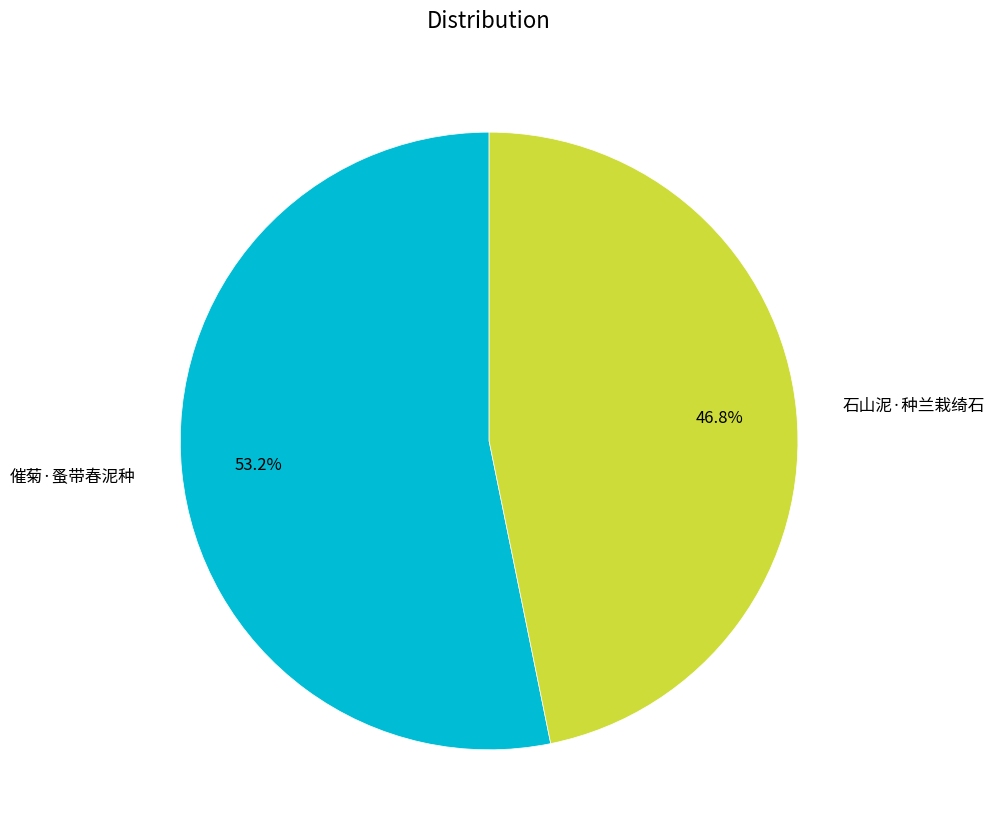

To the nearest percent, what is the average slice percentage?

50%